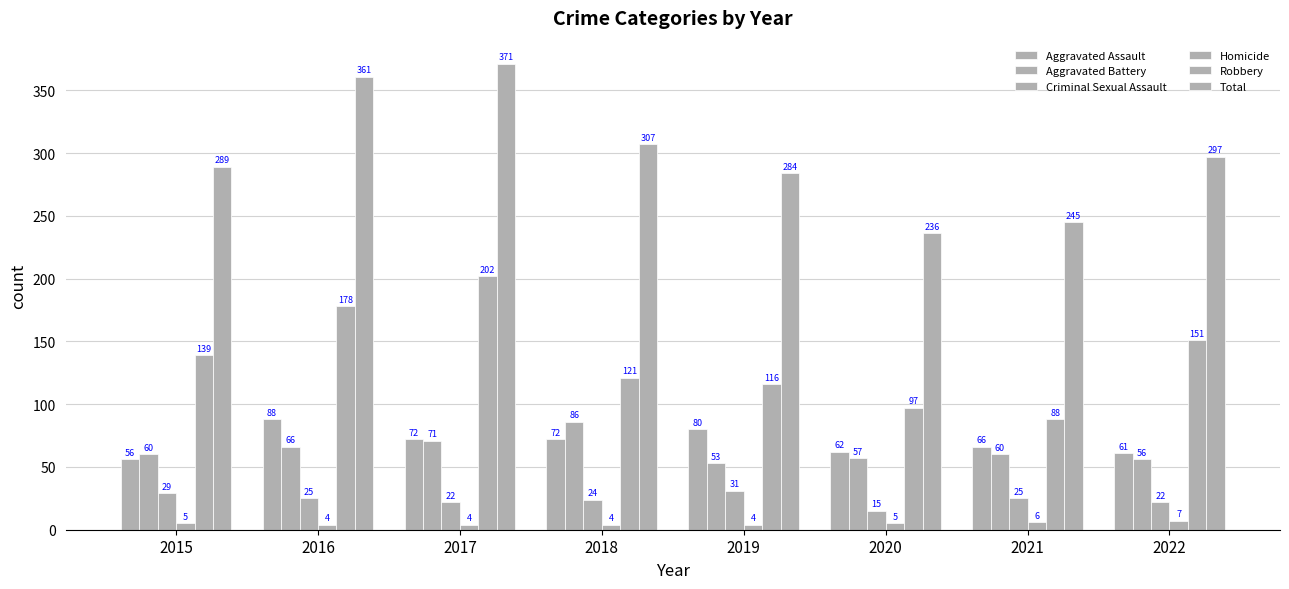

The Aggravated Battery series shows 66 at 2016. True or false?

True